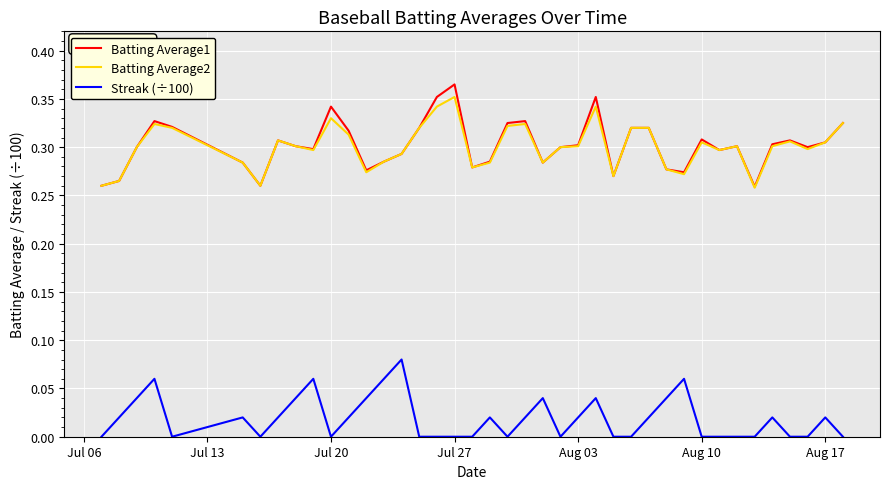

True or false: Streak (÷100) and Batting Average1 intersect in this chart.

False